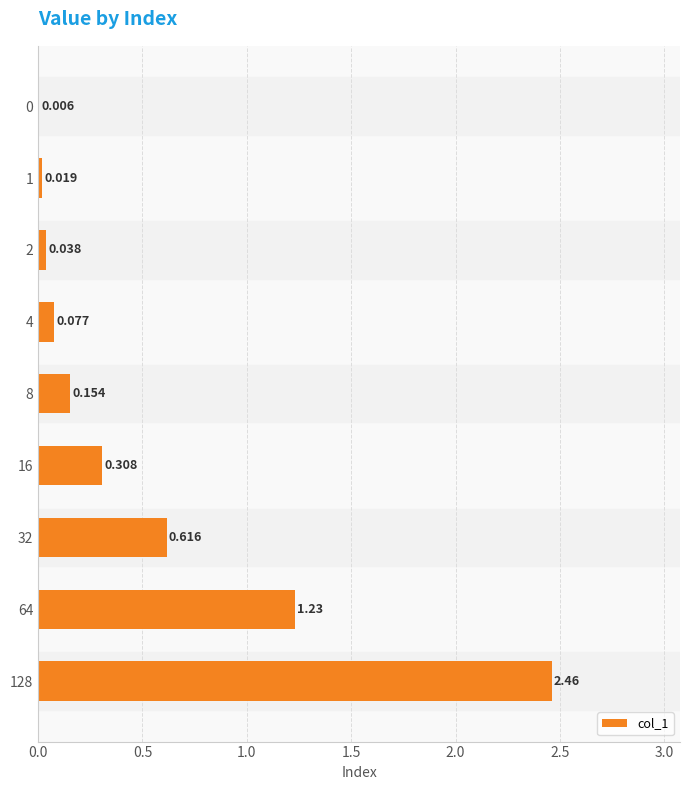

What is the maximum value shown in the chart?

2.5